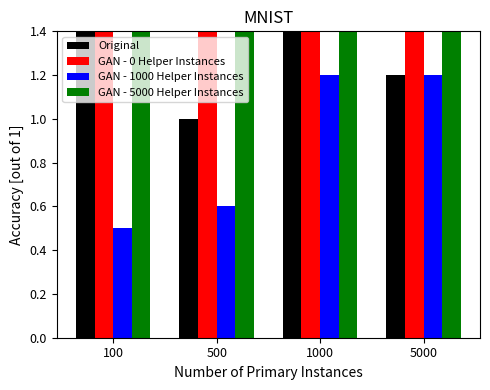

At how many categories does at least one series exceed 0?

4